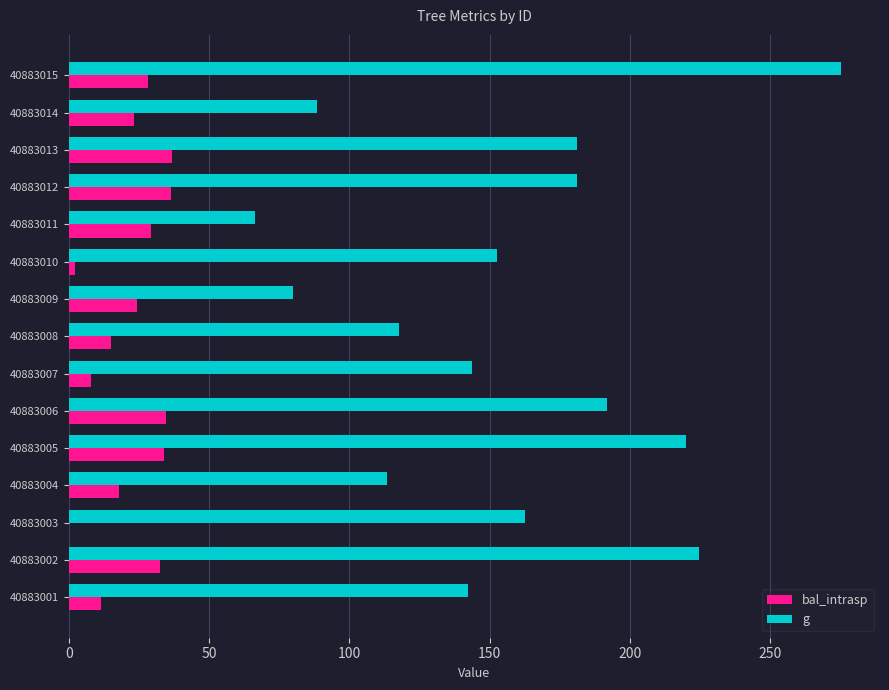

Is the value of g at 40883012 greater than the value of bal_intrasp at 40883005?

Yes